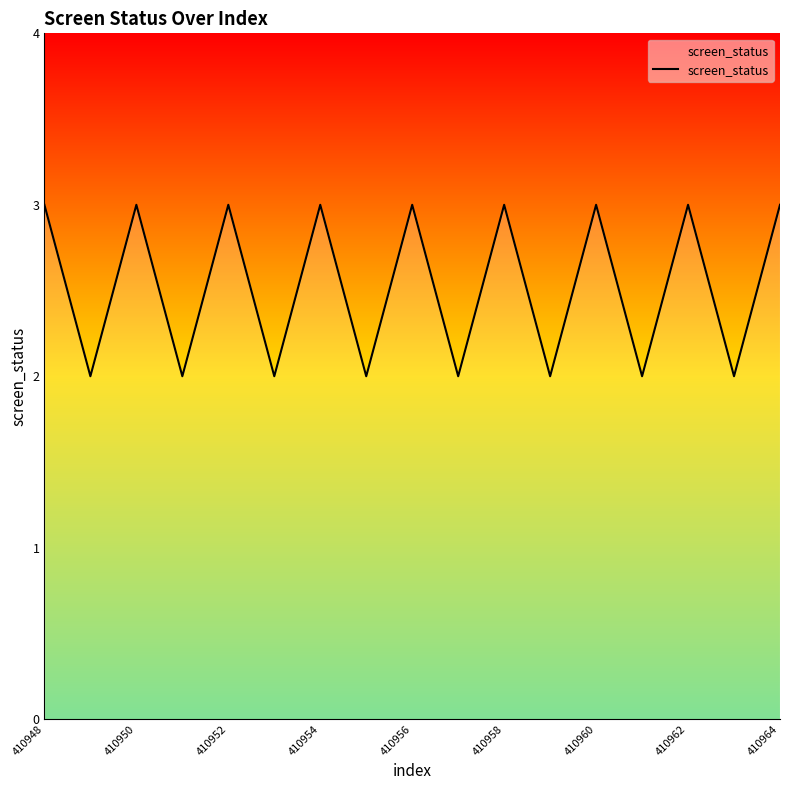

How many series are shown in this chart?

1